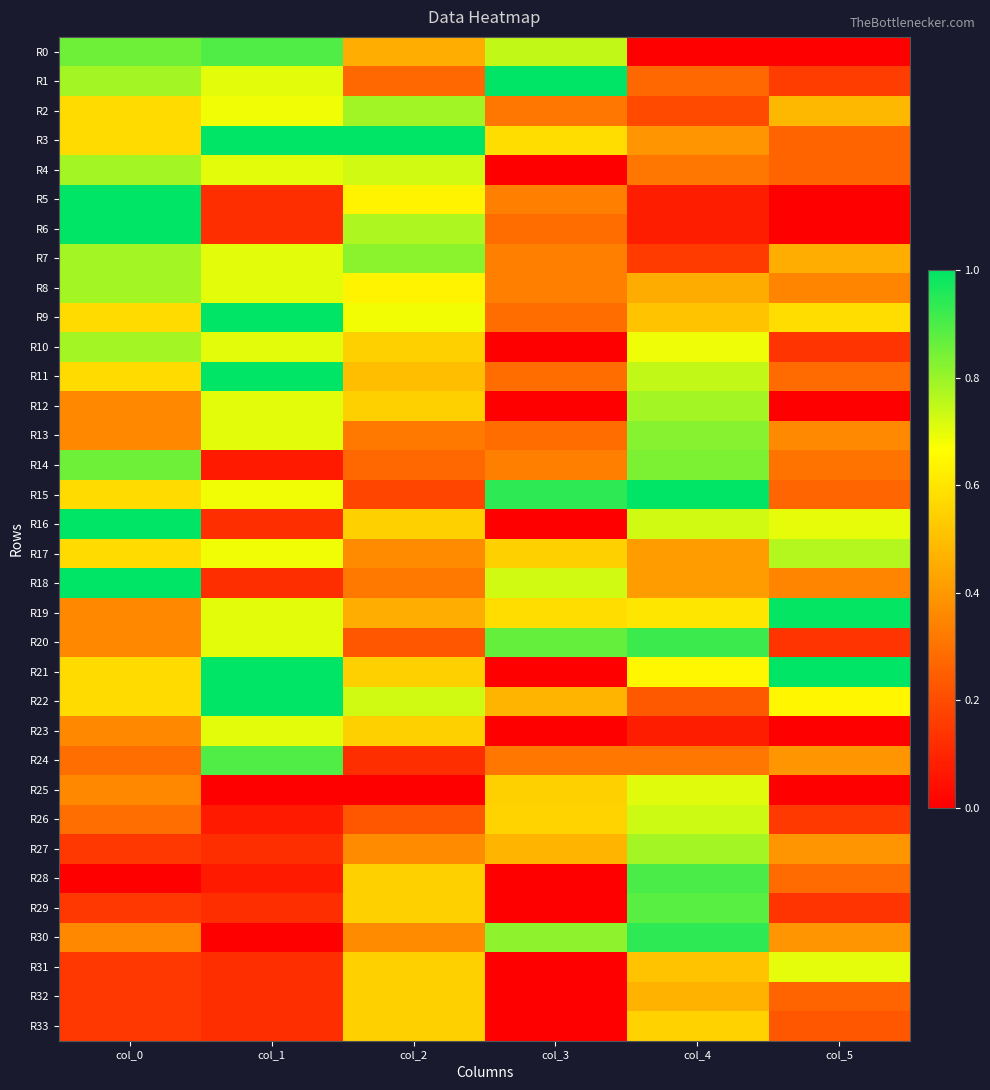

Which series changed the most between col_1 and col_4?

R30